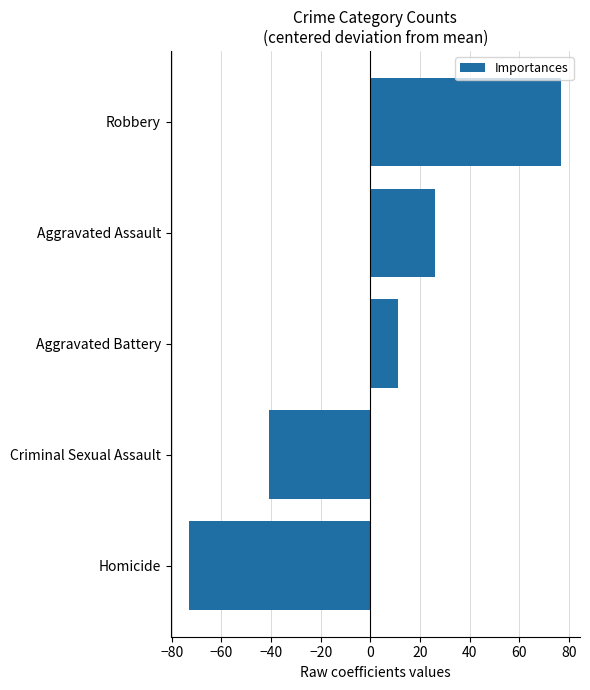

What is the difference between the second highest and minimum values?

99